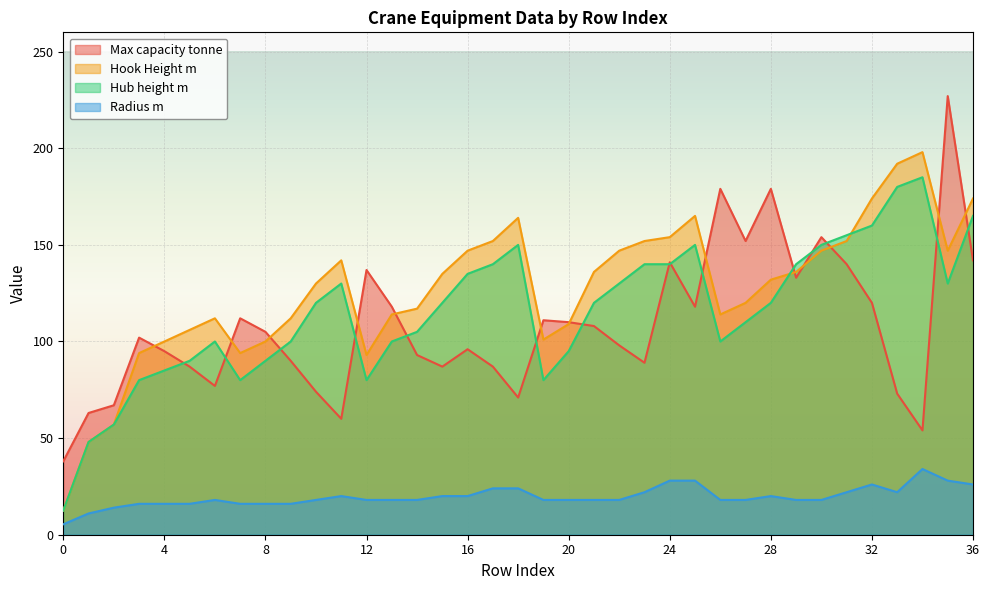

What is the total value across all series at 16?

398.0